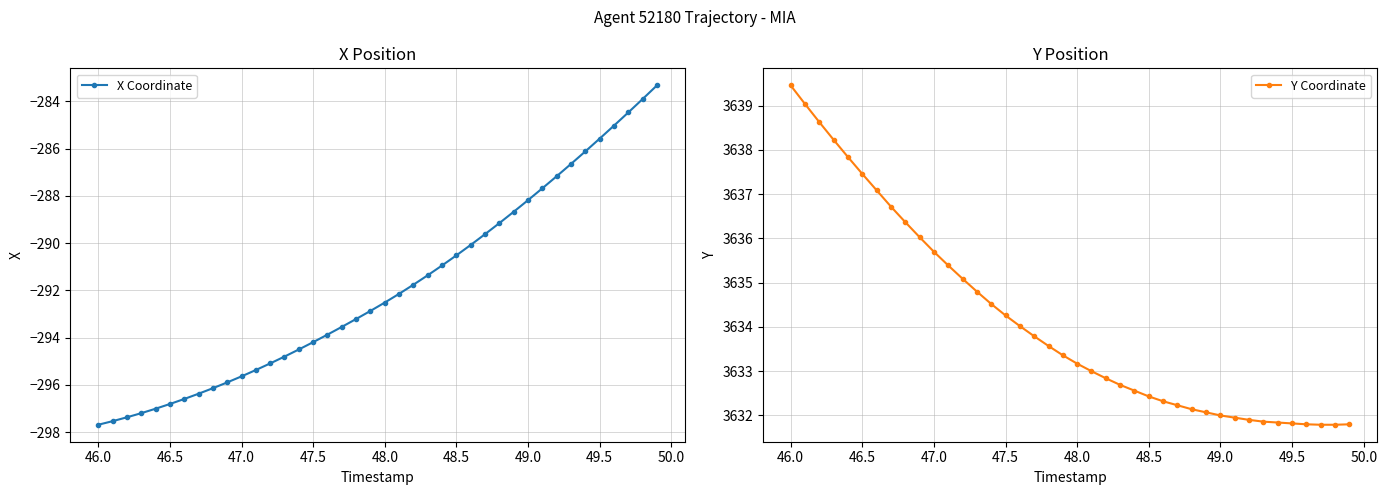

Does the chart display data point markers on the line(s)?

Yes